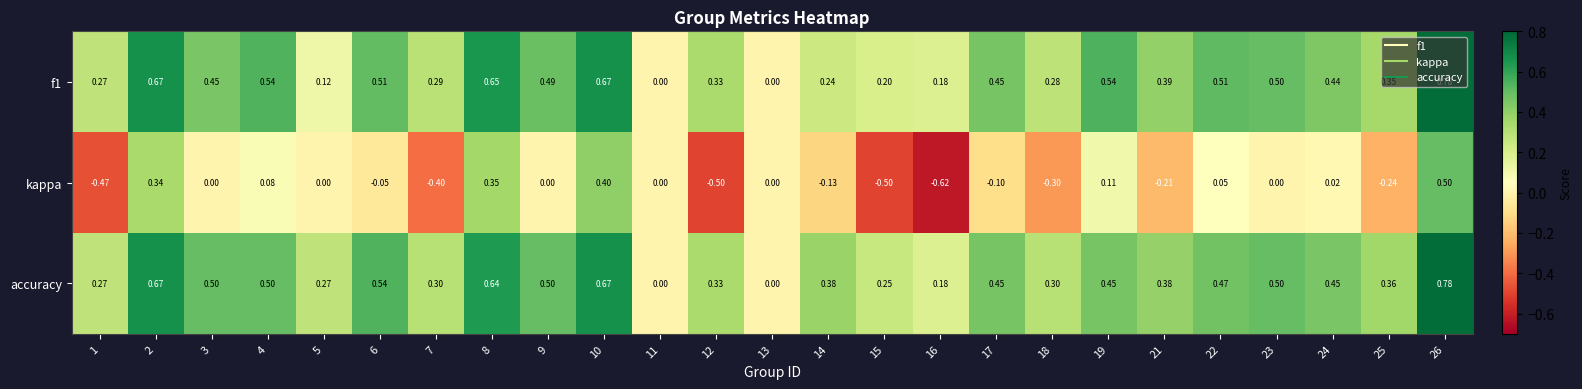

Between 22 and 26, which series saw the biggest shift?

kappa